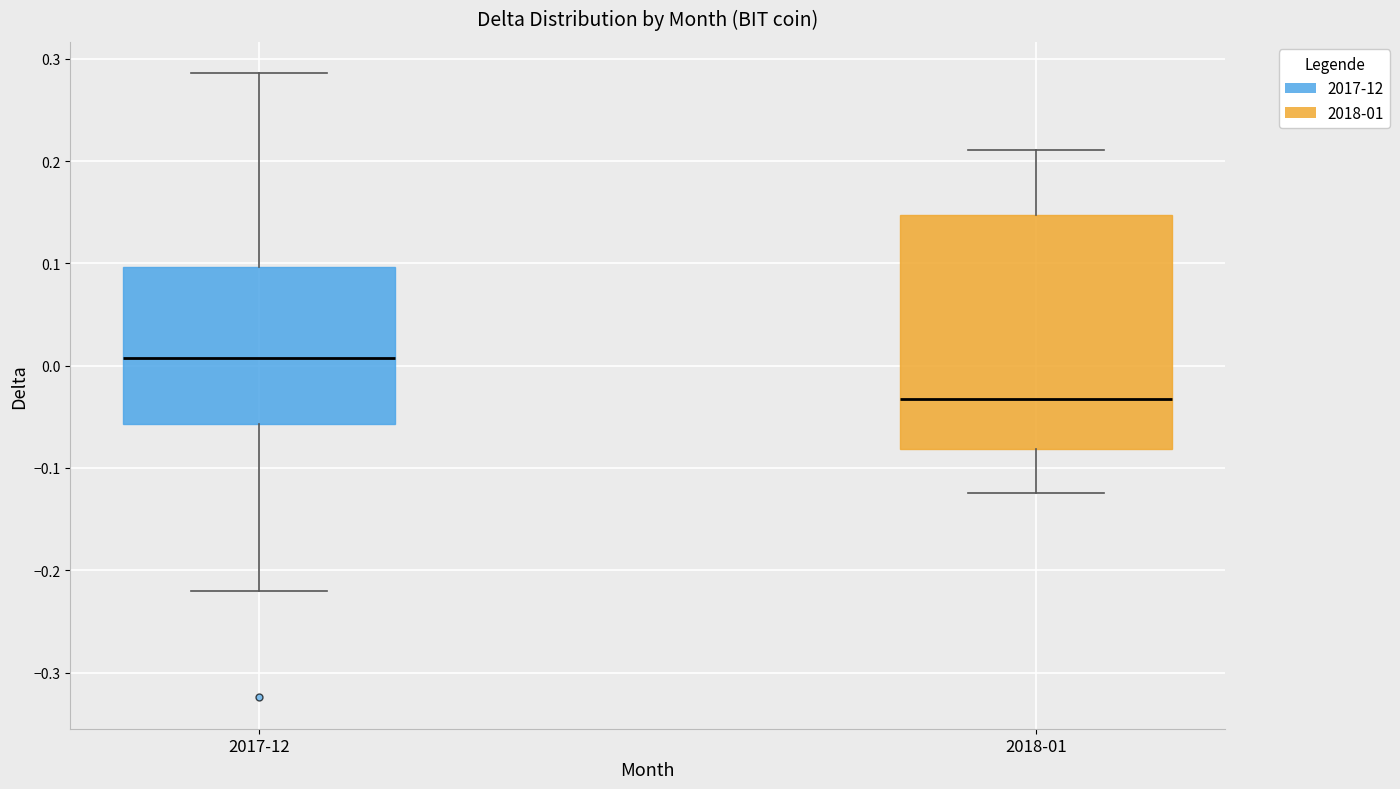

Reading left to right, read every box against the y-axis: the position of its median line, the range the box covers, and the ends of its whiskers. The values are not printed on the chart, so give them approximately, as read against the axis.

2017-12: median 0.01, box -0.06 to 0.10, whiskers -0.22 to 0.29
2018-01: median -0.03, box -0.08 to 0.15, whiskers -0.12 to 0.21